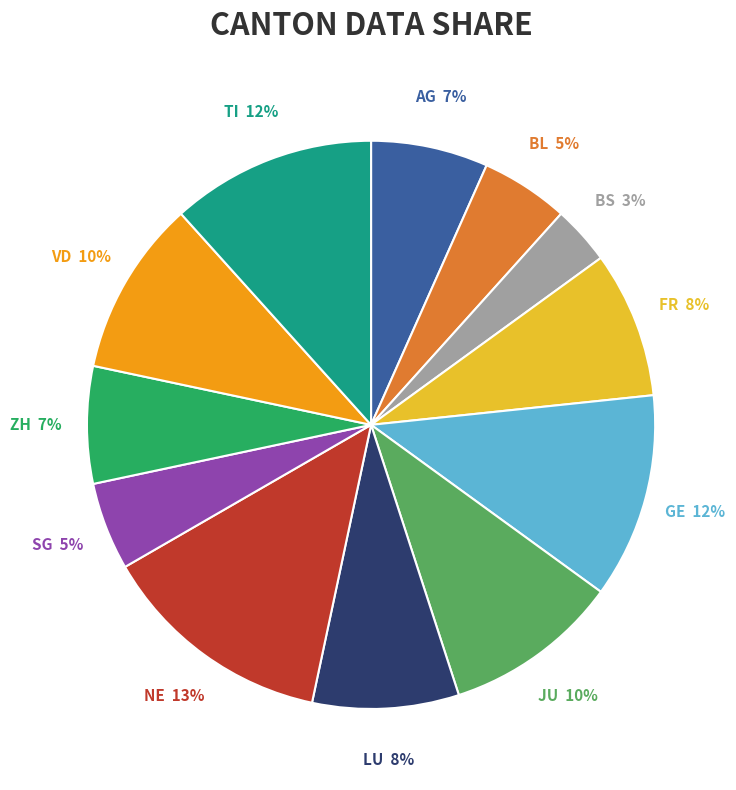

To the nearest percent, what percentage of the pie is TI?

12%